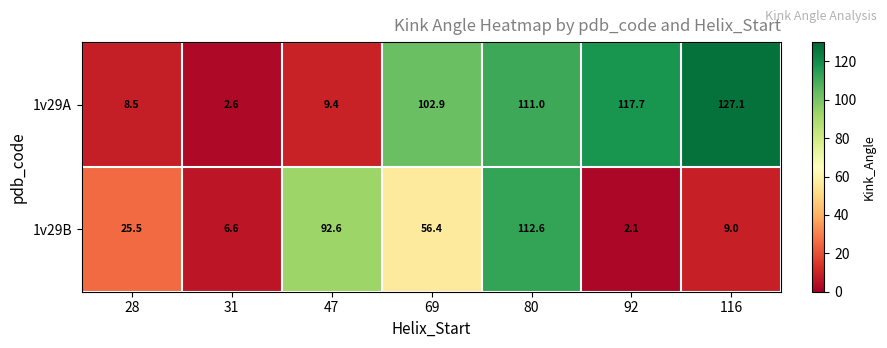

At which label does 1v29B first exceed 25?

28